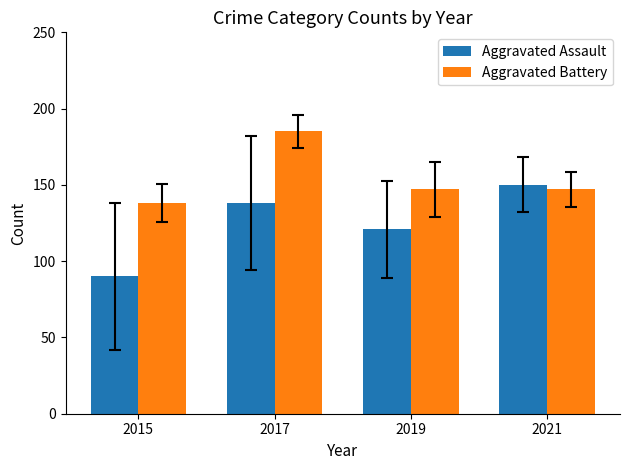

What is the average value of the Aggravated Assault series?

125